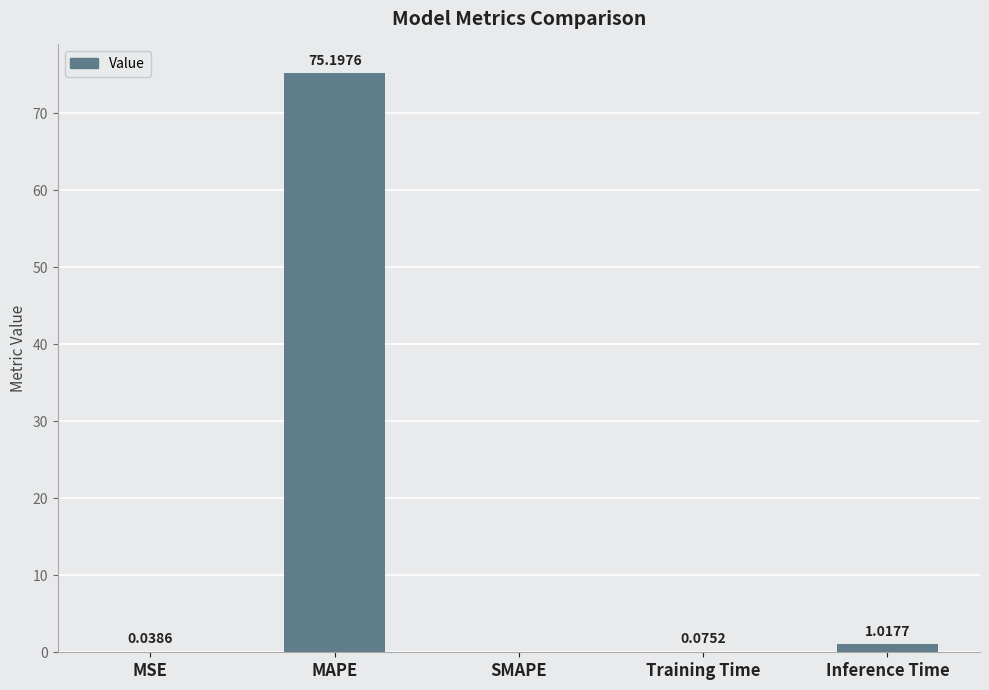

What is the sum of all values?

76.3